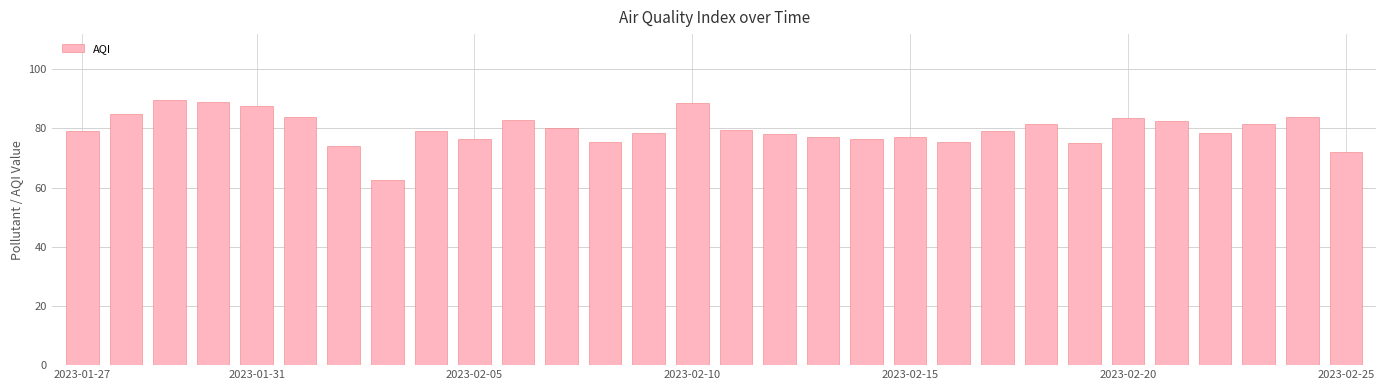

What is the value of the 15th bar from the left?

88.5